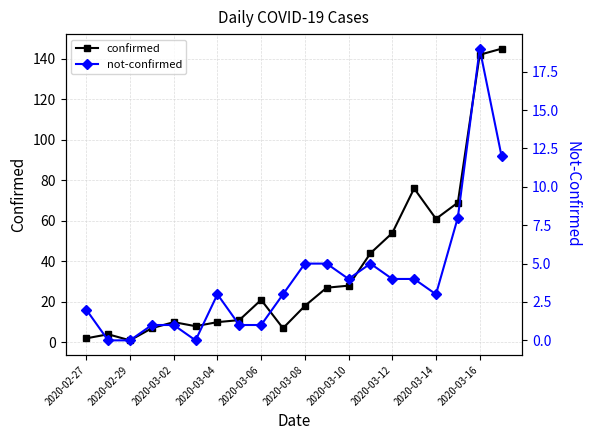

At how many categories does at least one series exceed 19?

10